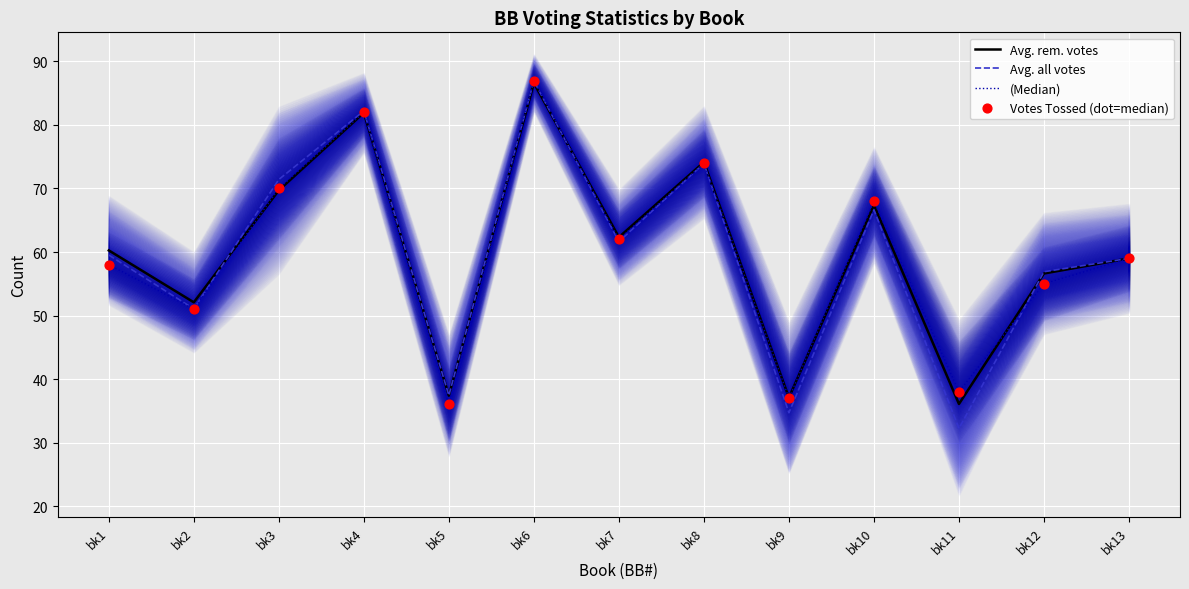

Which series has the largest Y range (max minus min)?

Avg. all votes